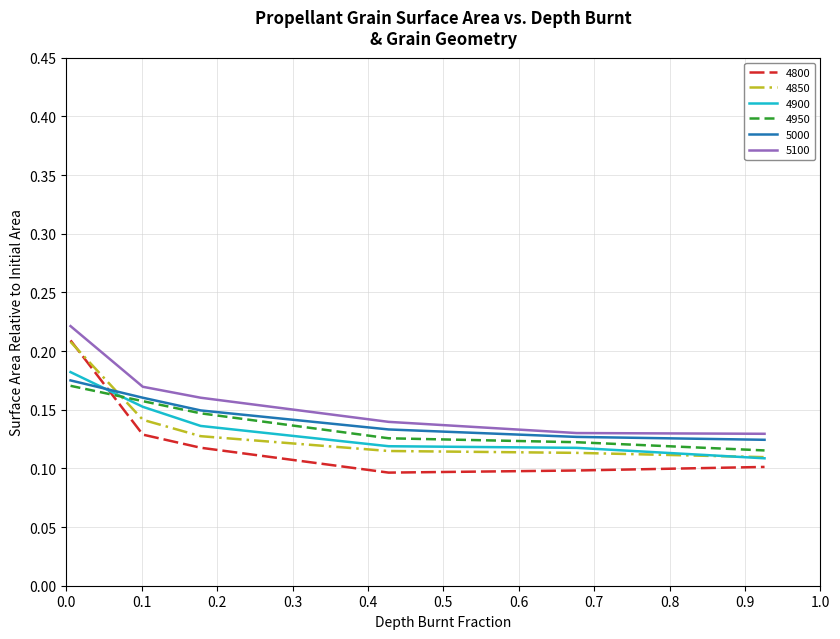

Does the chart have visible grid lines?

Yes